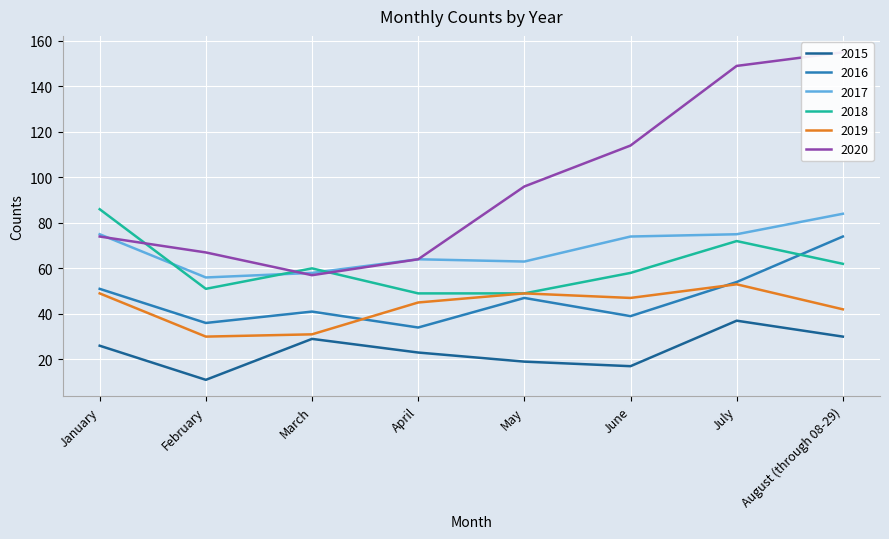

At which label does 2015 reach its peak?

July